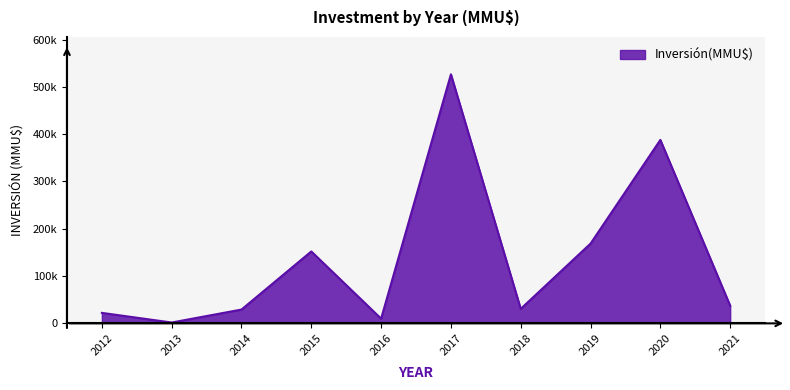

True or false: there are more than 2 points higher than both neighbors.

True